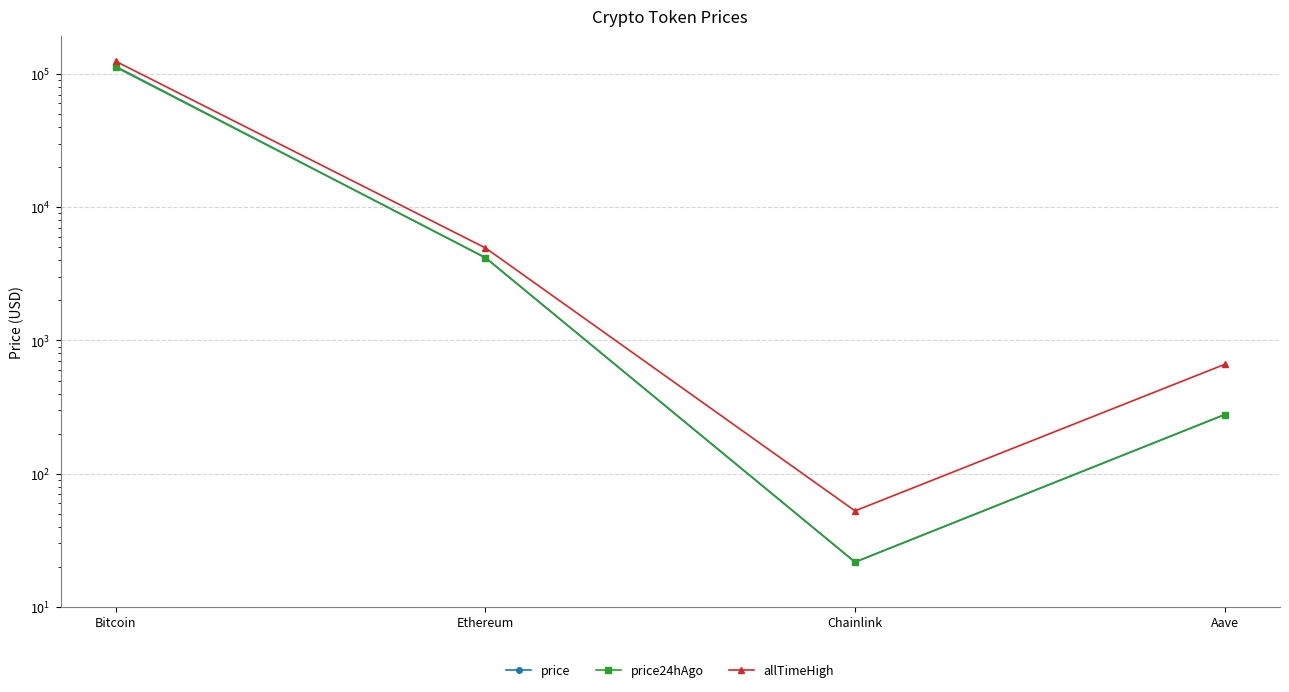

At which category does allTimeHigh reach its first local valley?

Chainlink